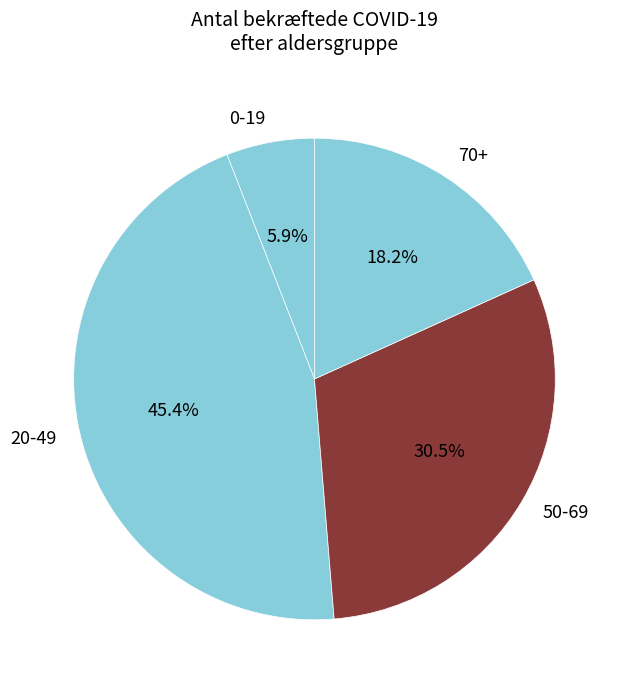

To the nearest percent, what is the average slice percentage?

25%